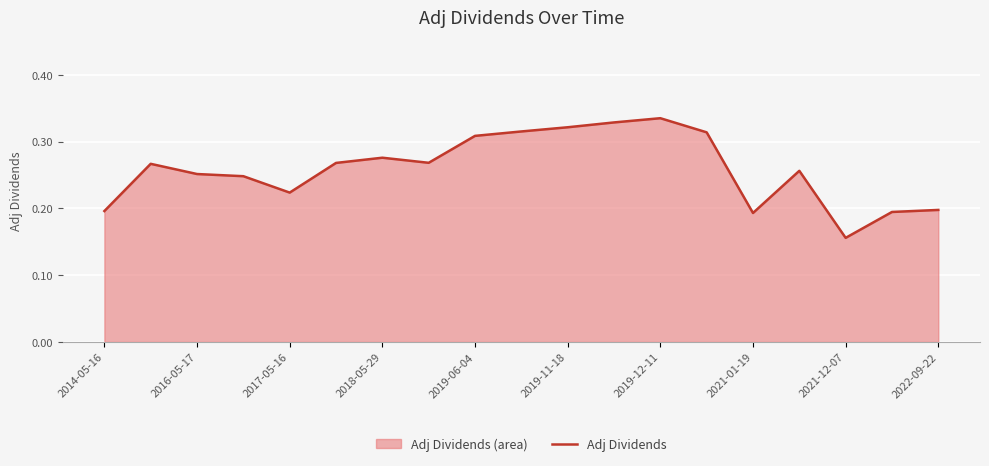

How many values are between 0 and 1?

19